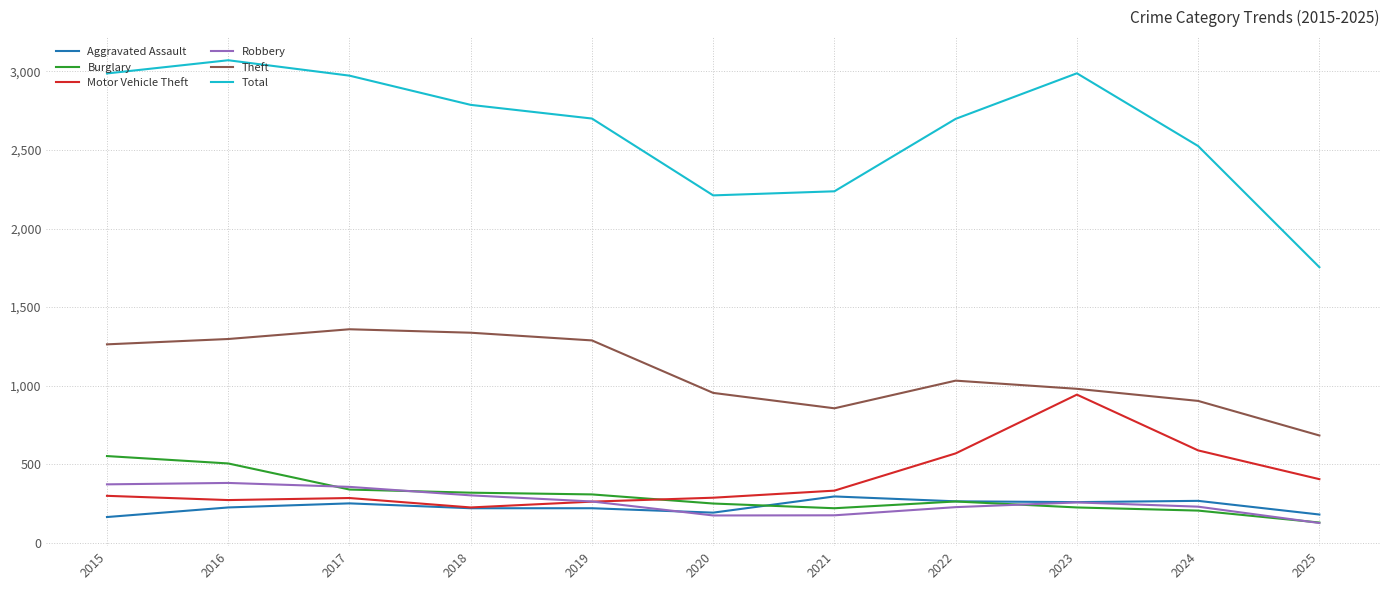

At 2015, list the series in order from smallest to largest.

Aggravated Assault, Motor Vehicle Theft, Robbery, Burglary, Theft, Total